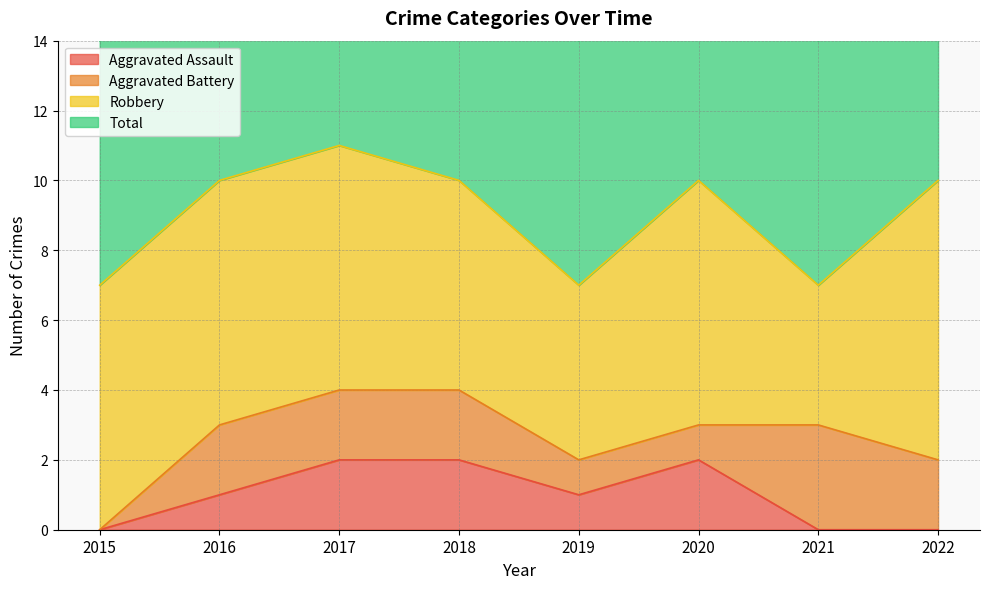

The value of Aggravated Assault at 2020 is 2. True or false?

True